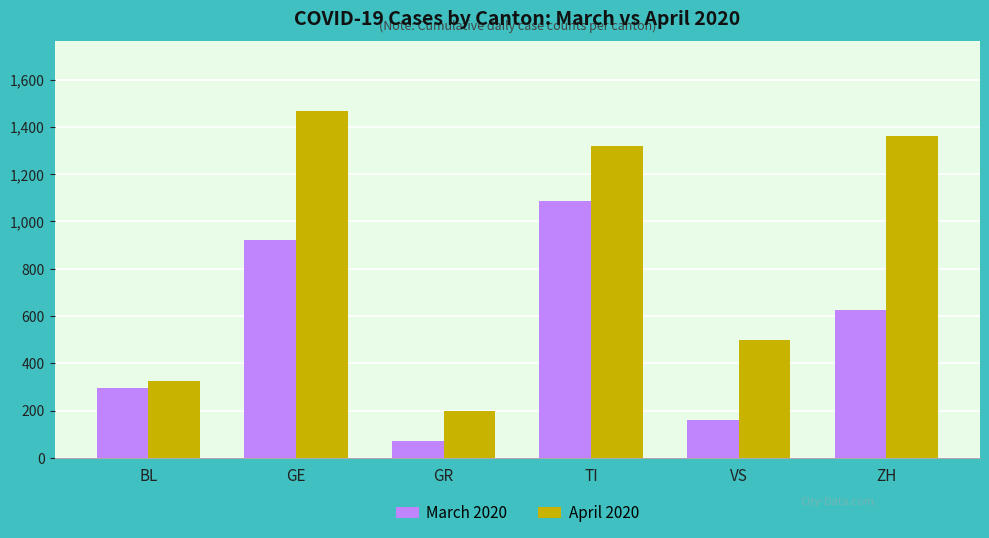

Where is April 2020 nearest to the value 832?

VS